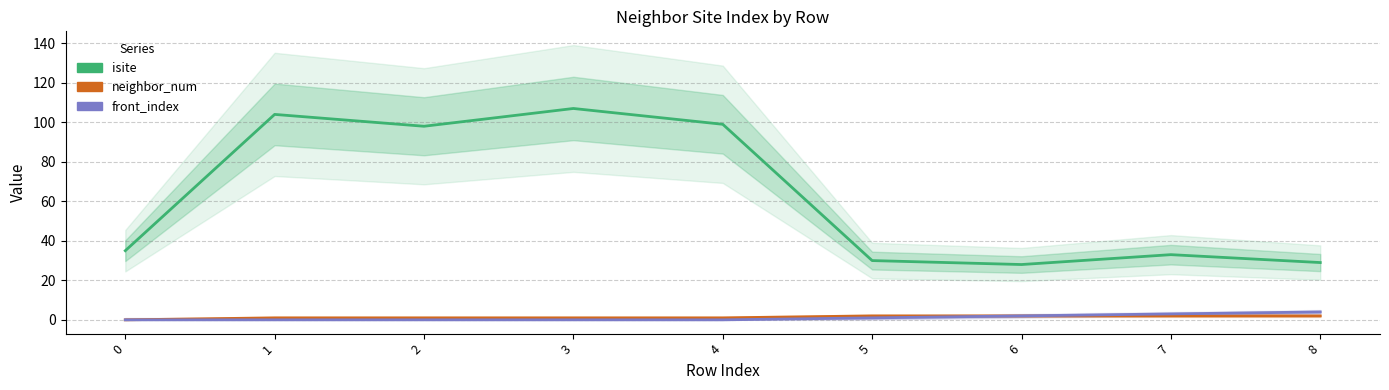

Where does the neighbor_num series first go above 1?

5